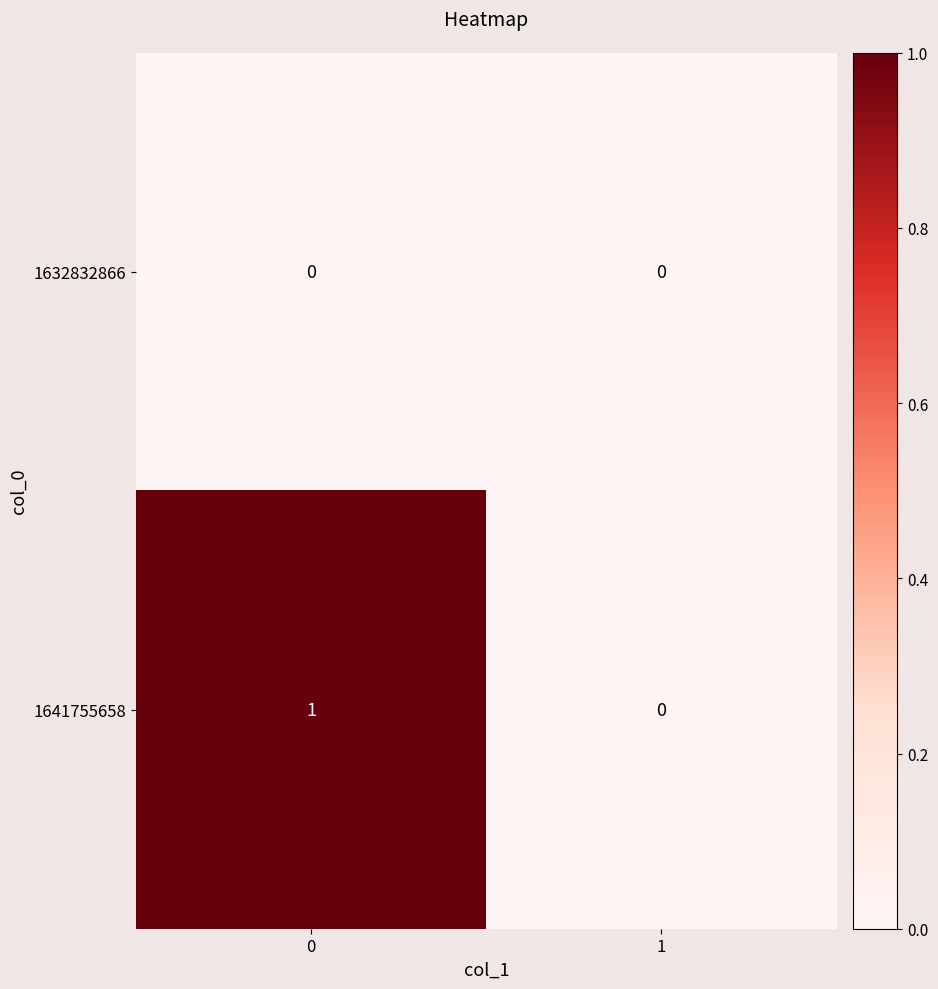

Reading right to left, transcribe all the data shown in this chart.

1632832866: 0	0
1641755658: 0	1